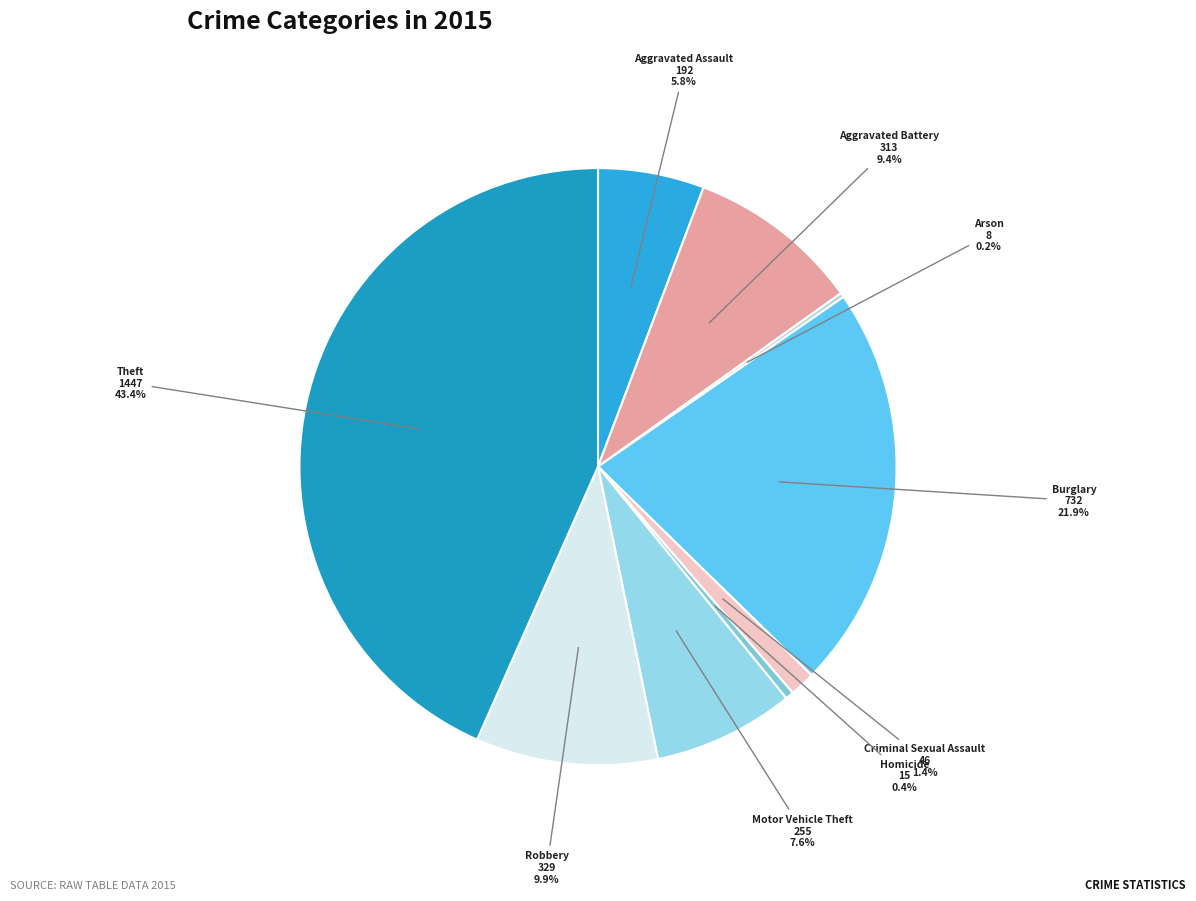

What portion of the pie excludes Criminal Sexual Assault?

98.6%